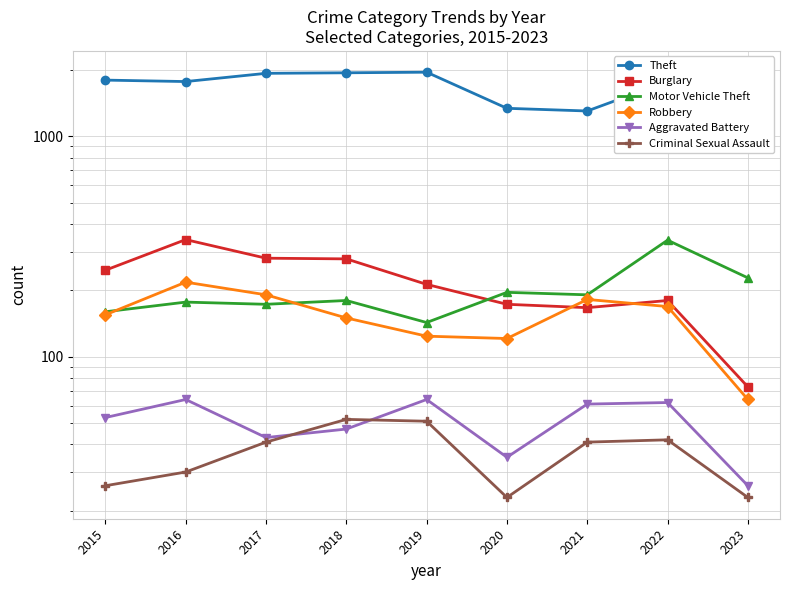

List the series in order of their peak value, lowest first.

Criminal Sexual Assault, Aggravated Battery, Robbery, Motor Vehicle Theft, Burglary, Theft